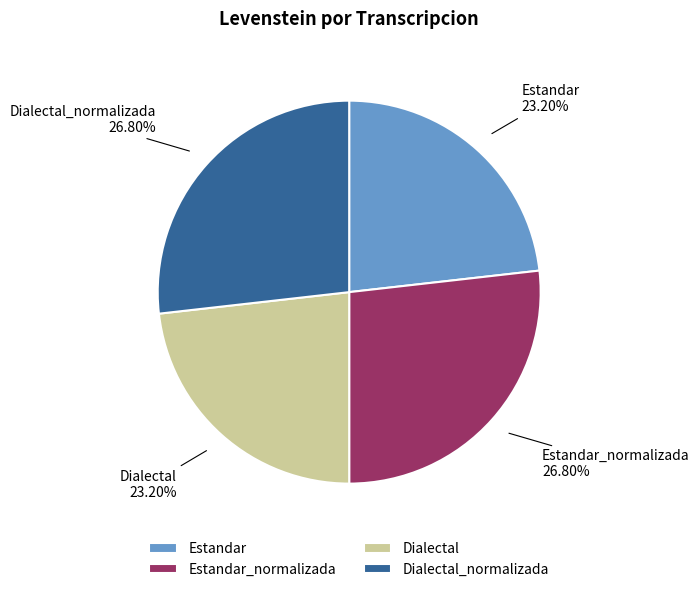

Approximately how many times larger is the value at Estandar_normalizada compared to Dialectal?

1.2